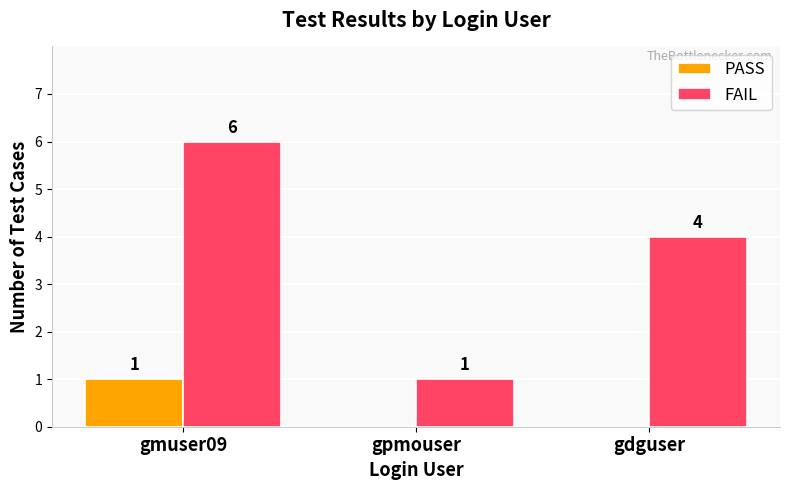

How many groups of bars are there?

3